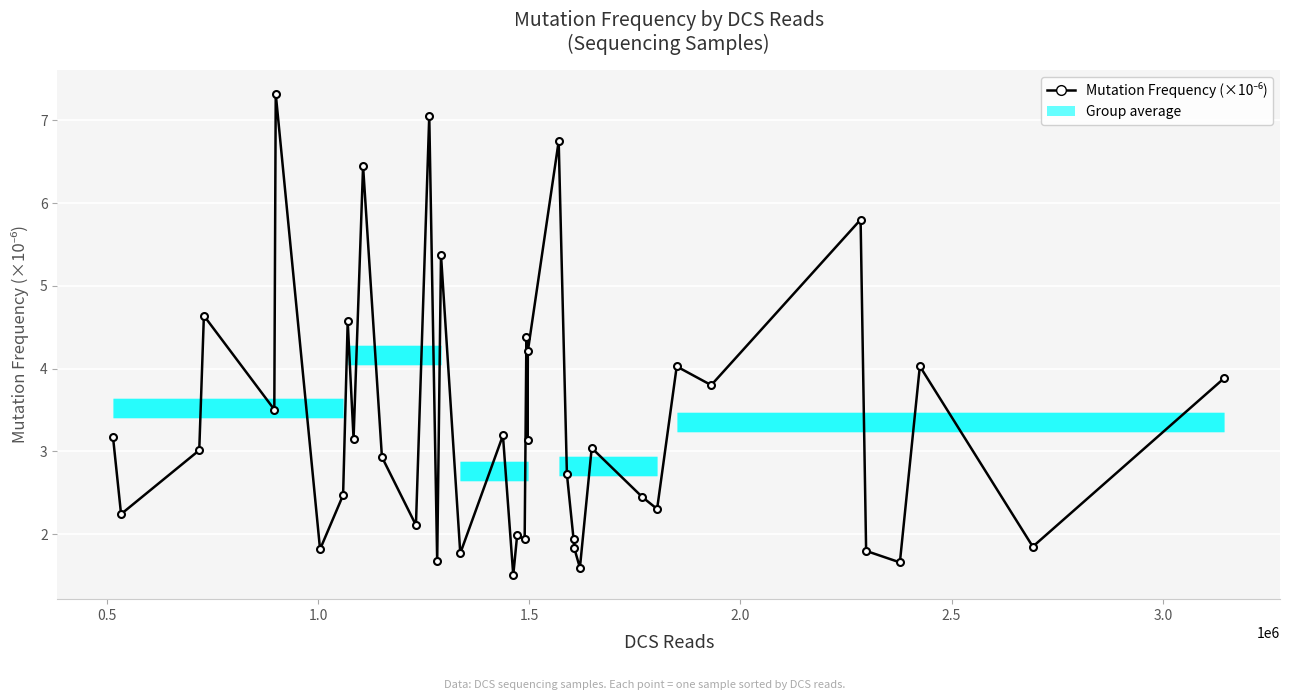

What is the value of the 25th point from the left?

6.7